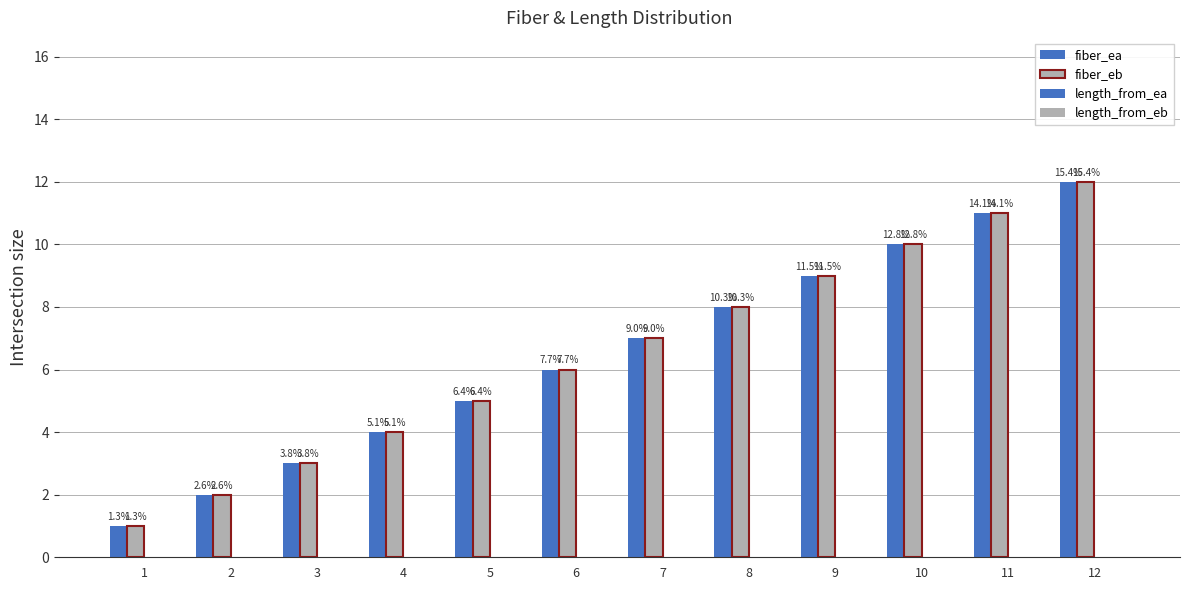

How many bars are there in total?

24